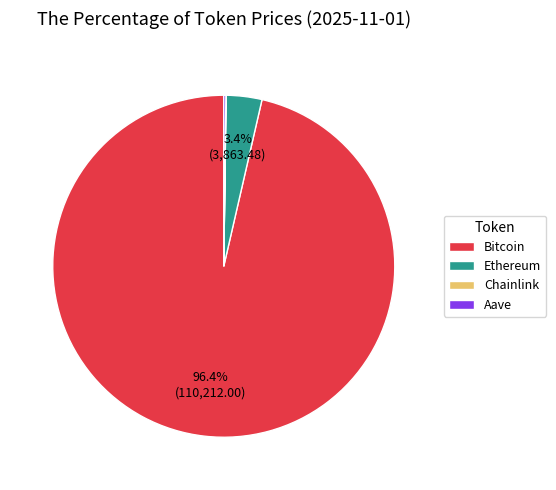

What is the largest slice in the pie chart?

Bitcoin